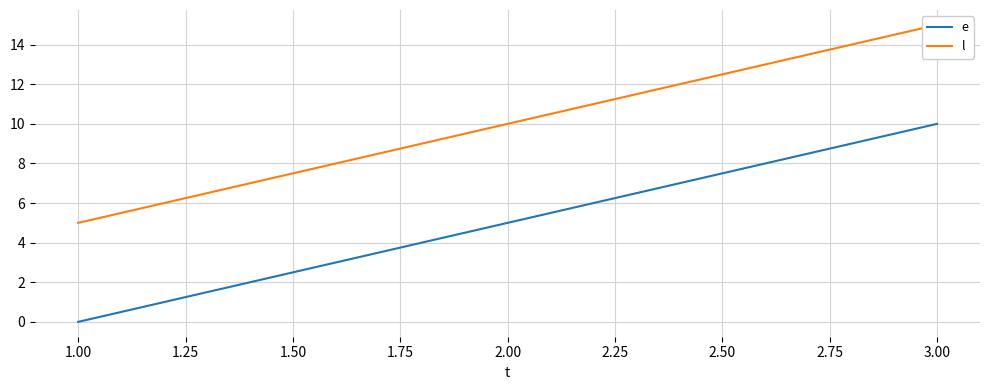

Reading left to right, what are all the values shown in this chart?

e: 0	5	10
l: 5	10	15